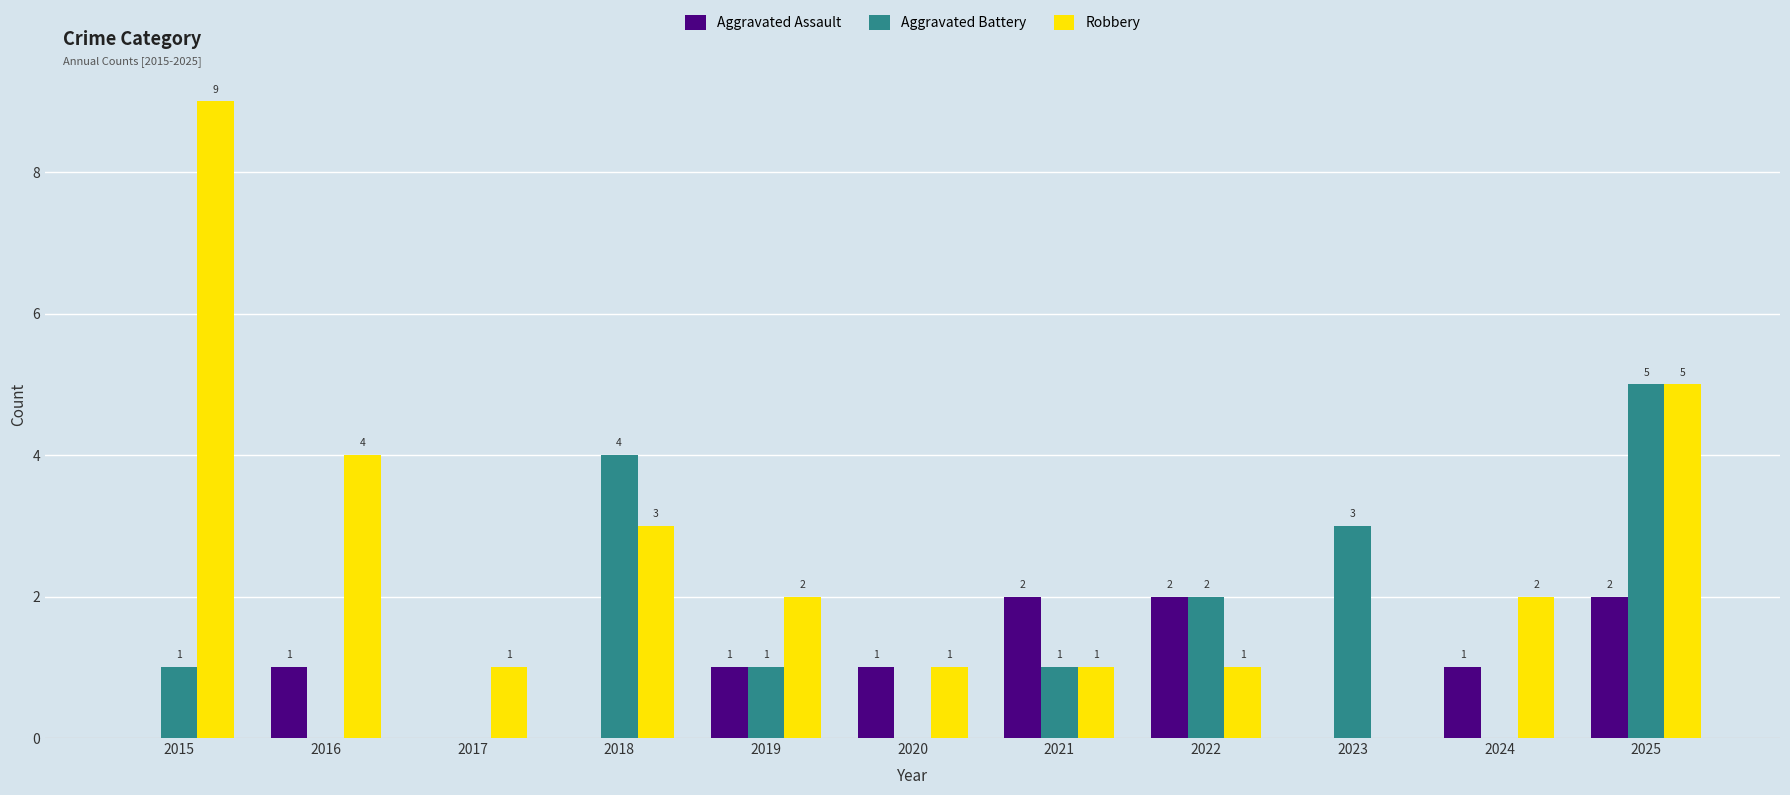

What is the average value of the Aggravated Assault series?

1